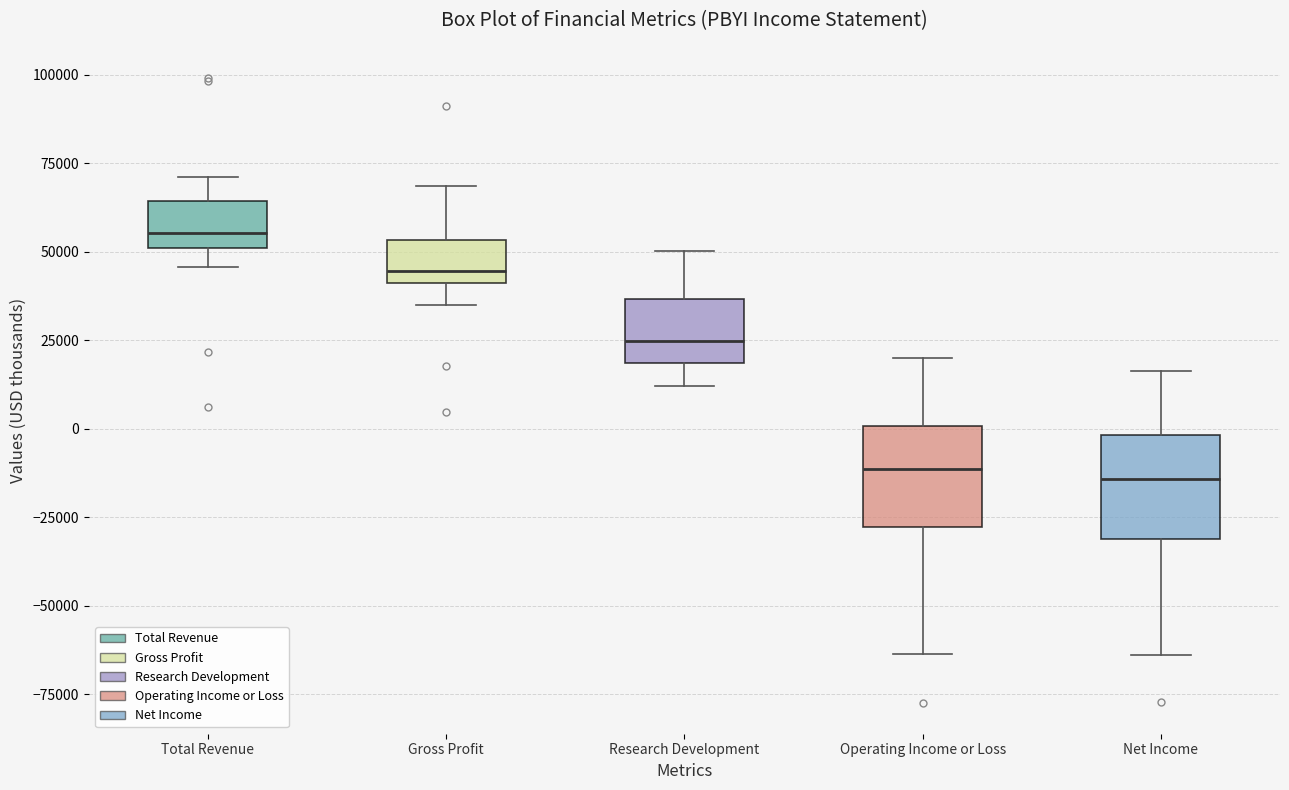

Where is the upper edge of the box for Net Income on the y-axis? The values are not printed on the chart, so give them approximately, as read against the axis.

0